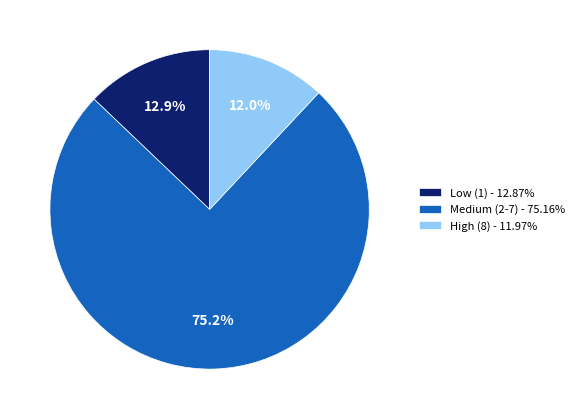

Is High (8) - 11.97% the majority of the pie?

No